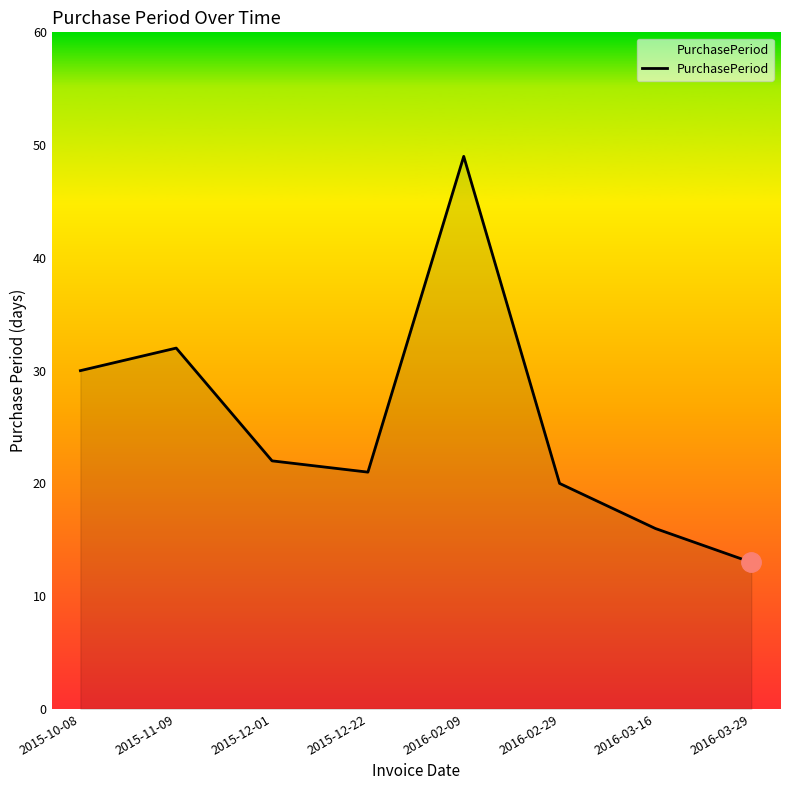

What position from the left is 2016-02-29?

6